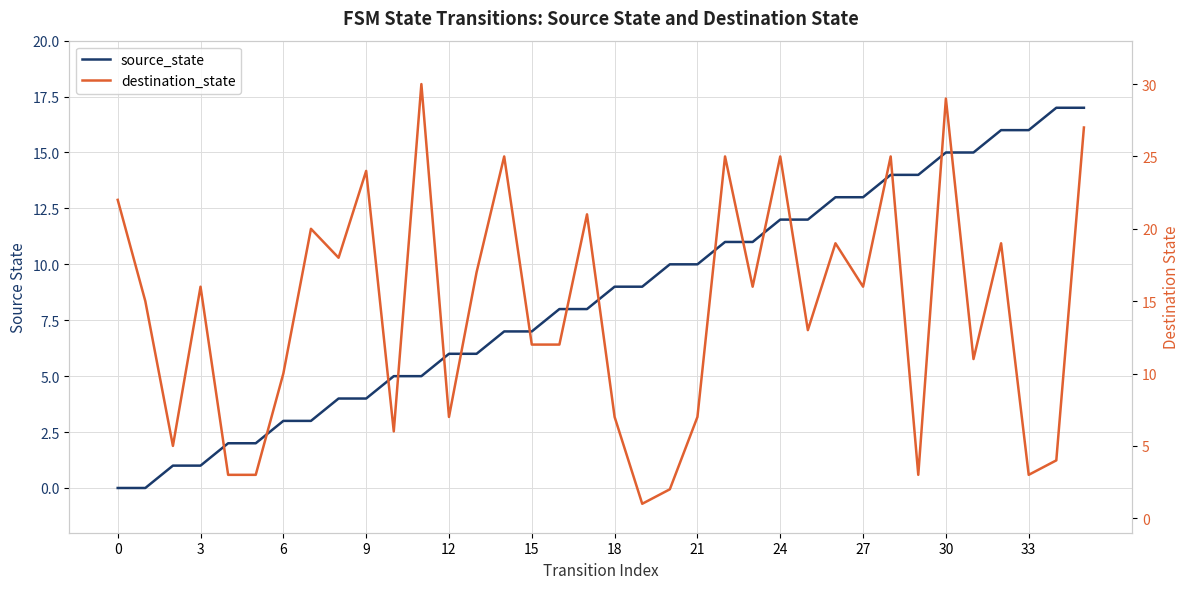

At how many categories does at least one series exceed 16?

16